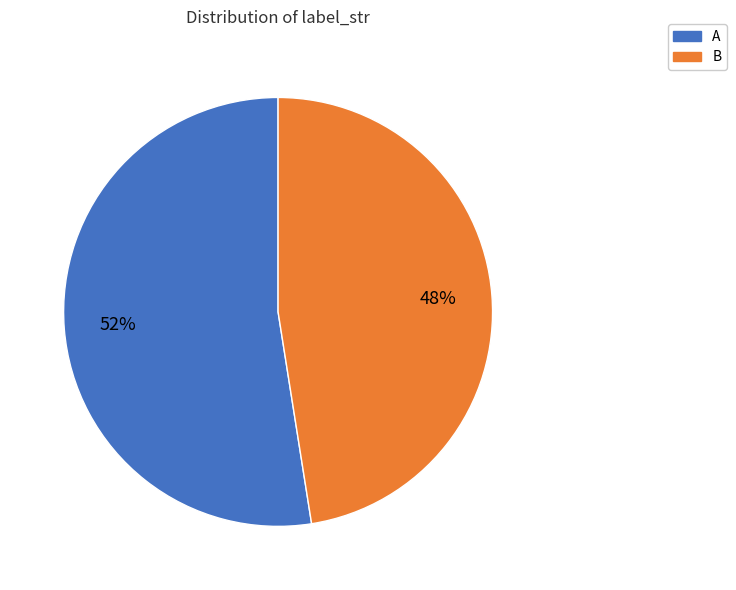

Do A and B together represent more than half of the pie?

Yes